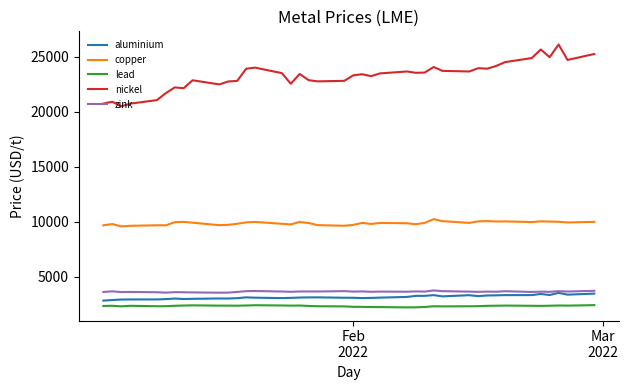

What is the minimum value for lead?

2199.0